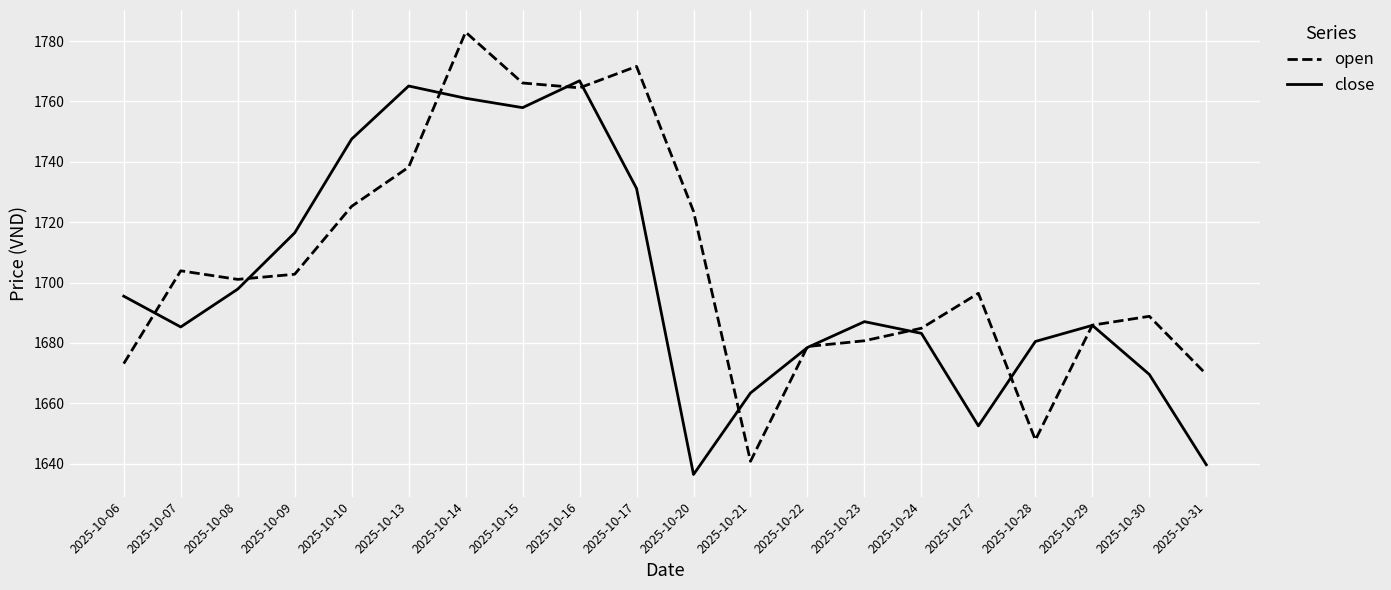

Where is open nearest to the value 1711?

2025-10-07